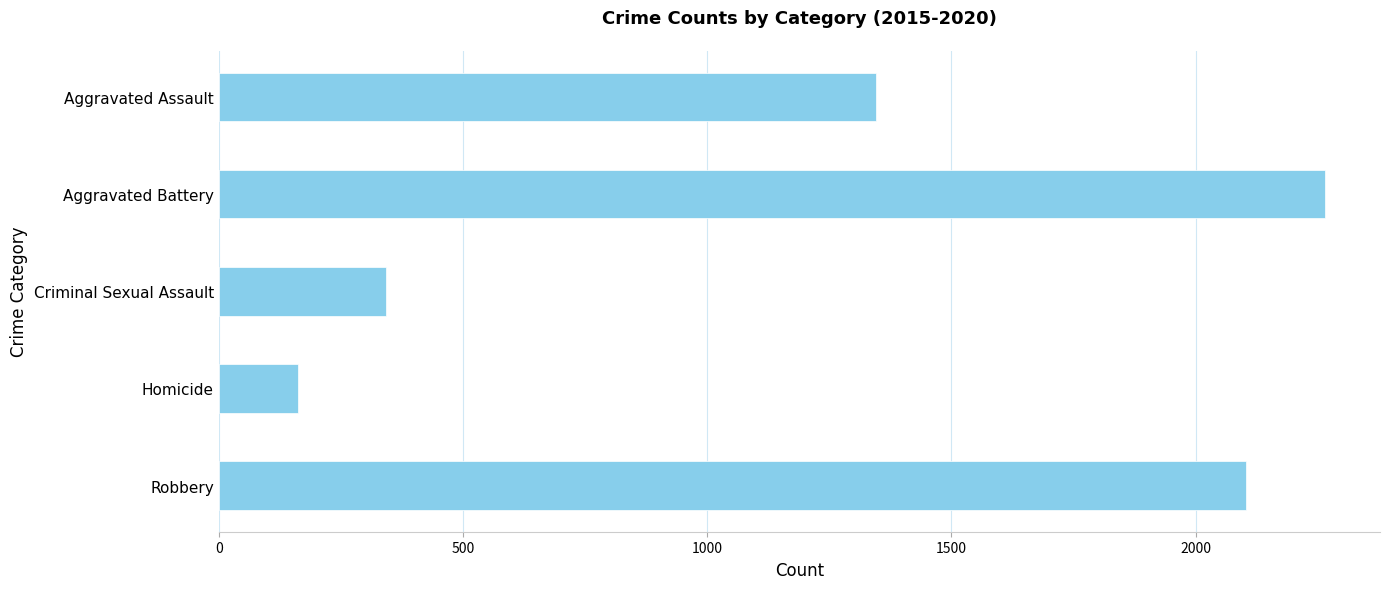

What is the label of the 5th bar from the bottom?

Aggravated Assault